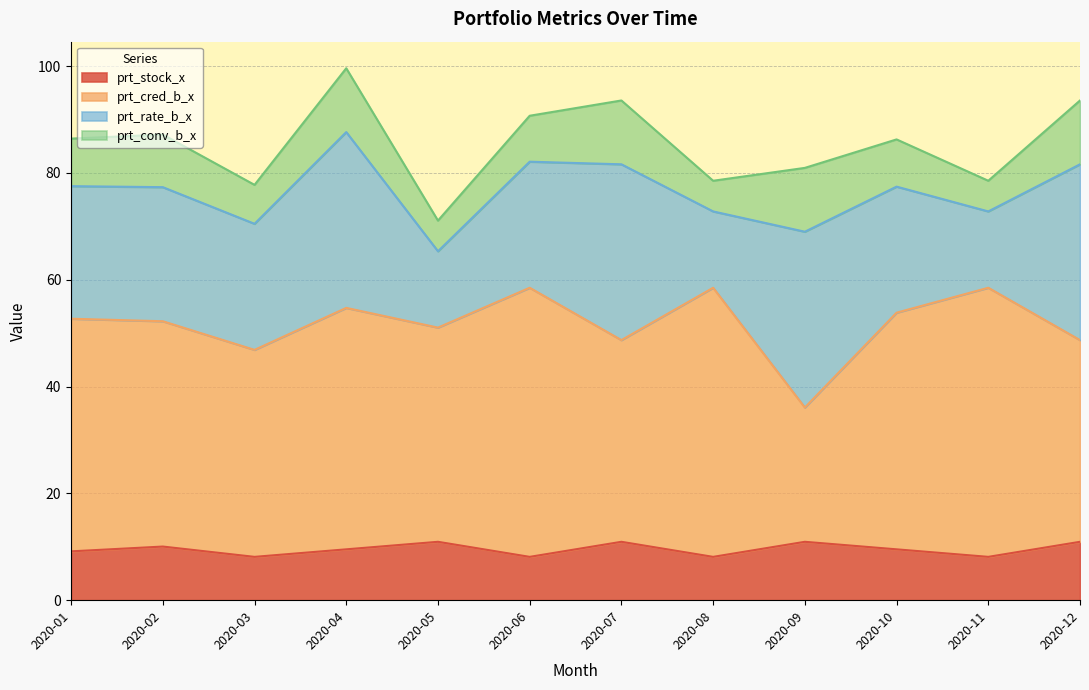

True or false: prt_cred_b_x and prt_stock_x cross at least once.

False